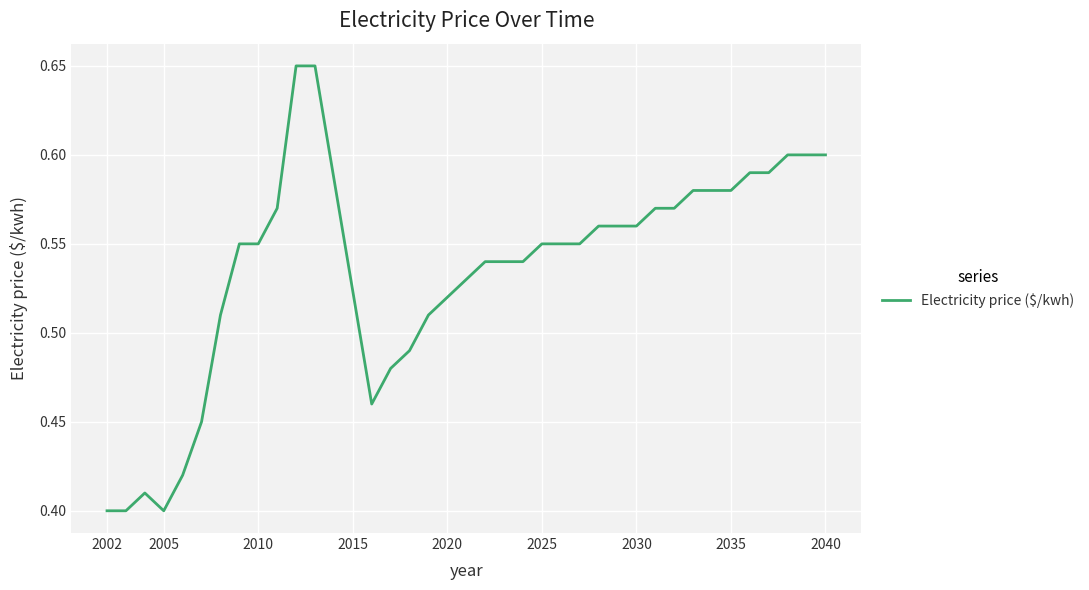

Does the chart have visible grid lines?

Yes